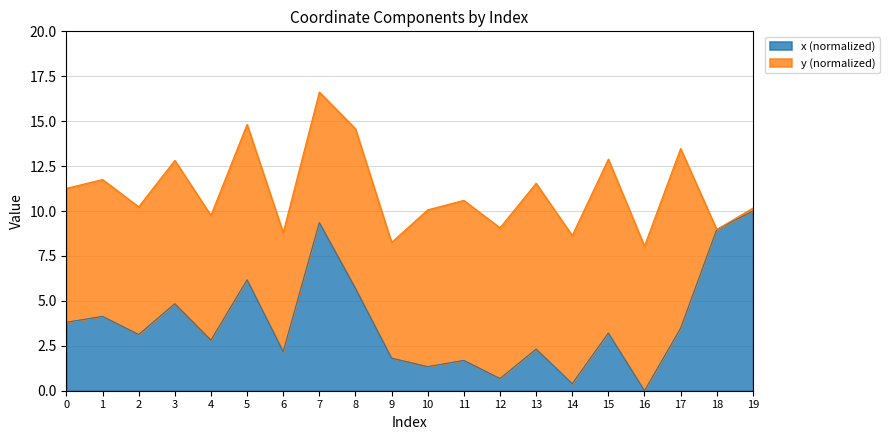

The value at 6 is 2.2. True or false?

True